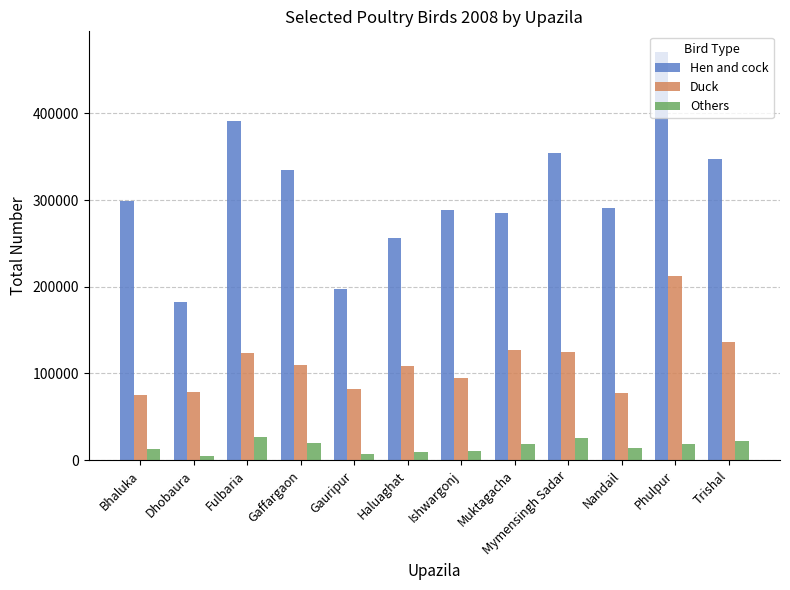

Which series has the widest spread of values?

Hen and cock